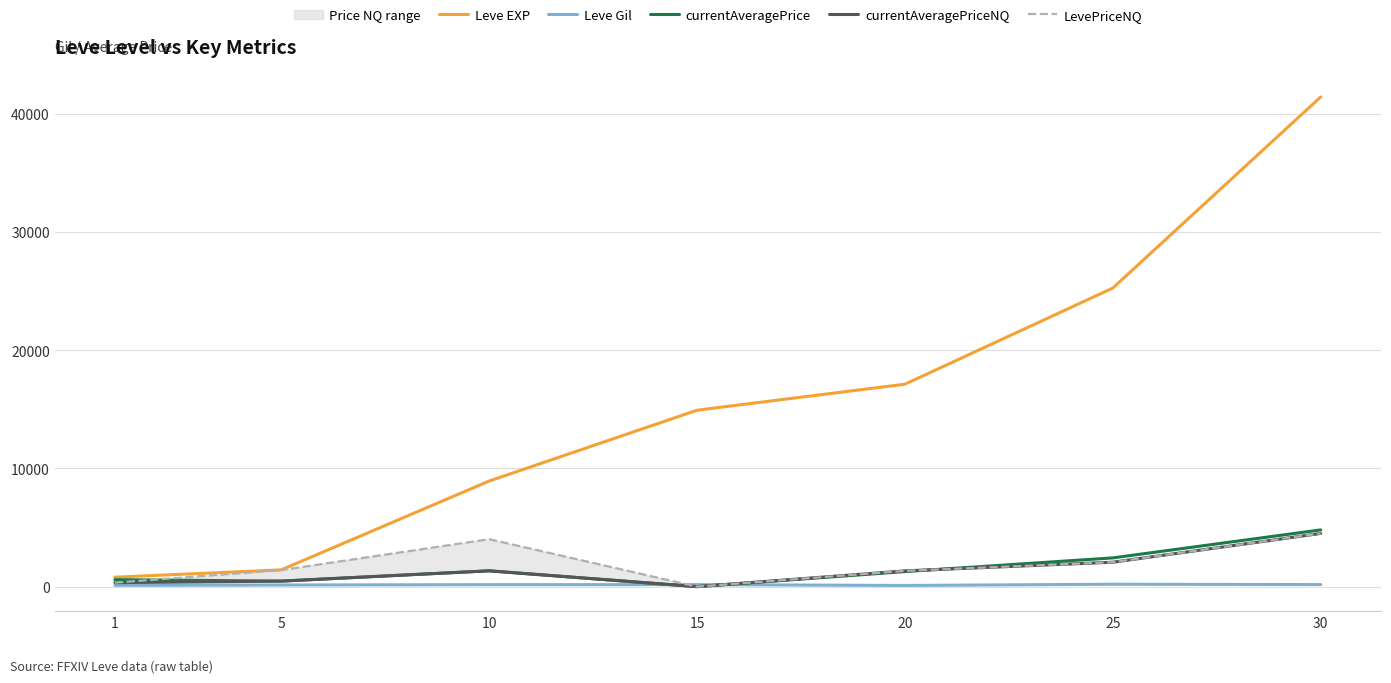

Reading left to right, what are all the values shown in this chart?

Leve EXP: 1=800.0	5=1420.0	10=8930.0	15=14920.0	20=17120.0	25=25250.0	30=41410.0
Leve Gil: 1=113.0	5=140.0	10=168.0	15=170.0	20=101.0	25=203.0	30=175.0
currentAveragePrice: 1=591.4	5=467.8	10=1337.8	15=0.0	20=1274.2	25=2432.2	30=4799.0
currentAveragePriceNQ: 1=338.8	5=467.8	10=1337.8	15=0.0	20=1335.1	25=2066.9	30=4500.0
LevePriceNQ: 1=338.8	5=1403.4	10=4013.3	15=0.0	20=1335.1	25=2066.9	30=4500.0